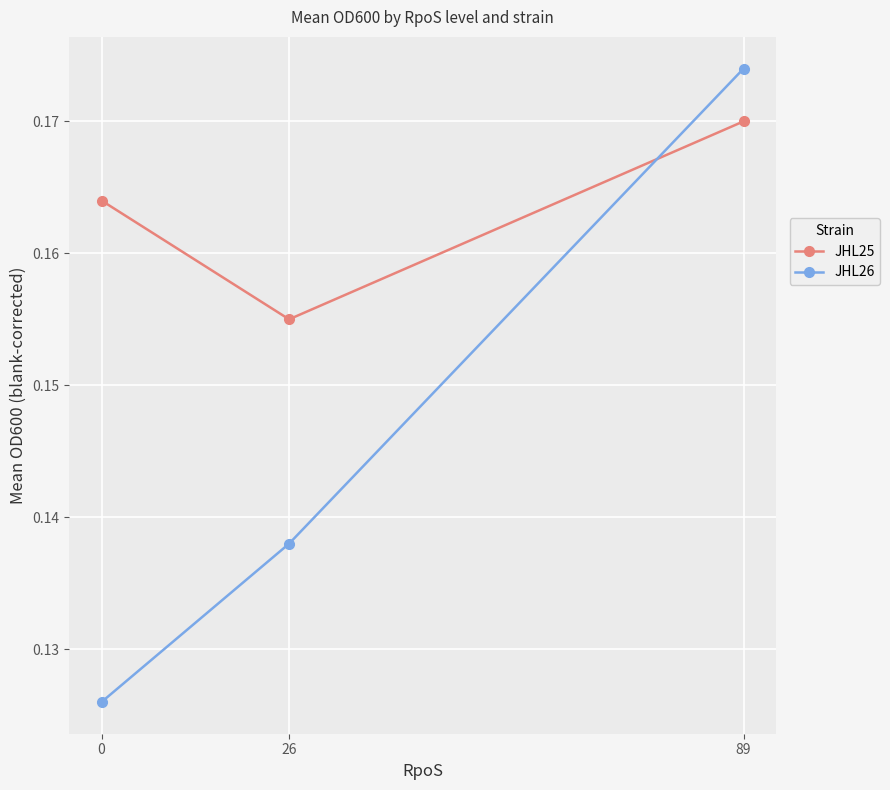

Is the value of JHL25 at 26 greater than the value of JHL26 at 0?

Yes